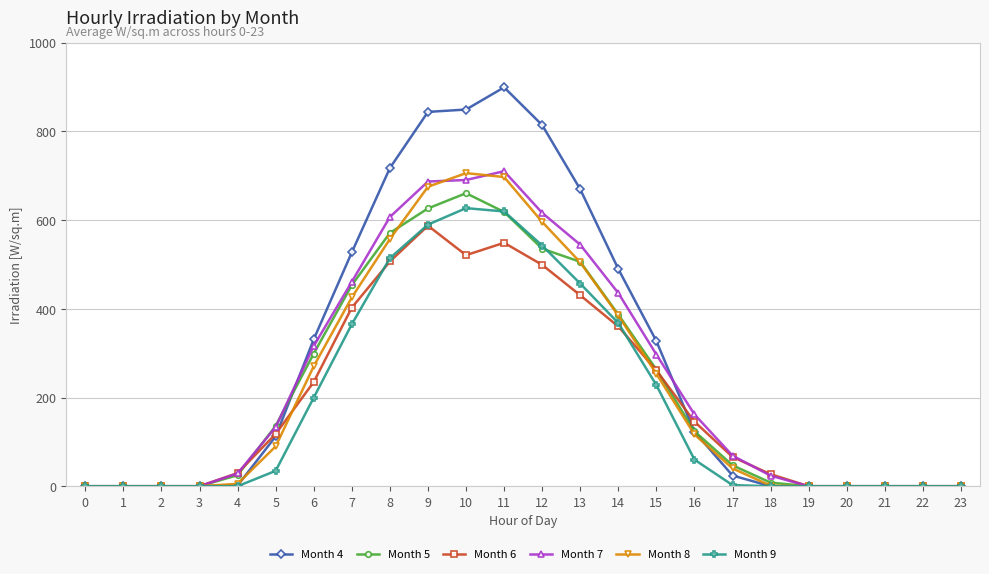

Which series changed the most between 14 and 22?

Month 4